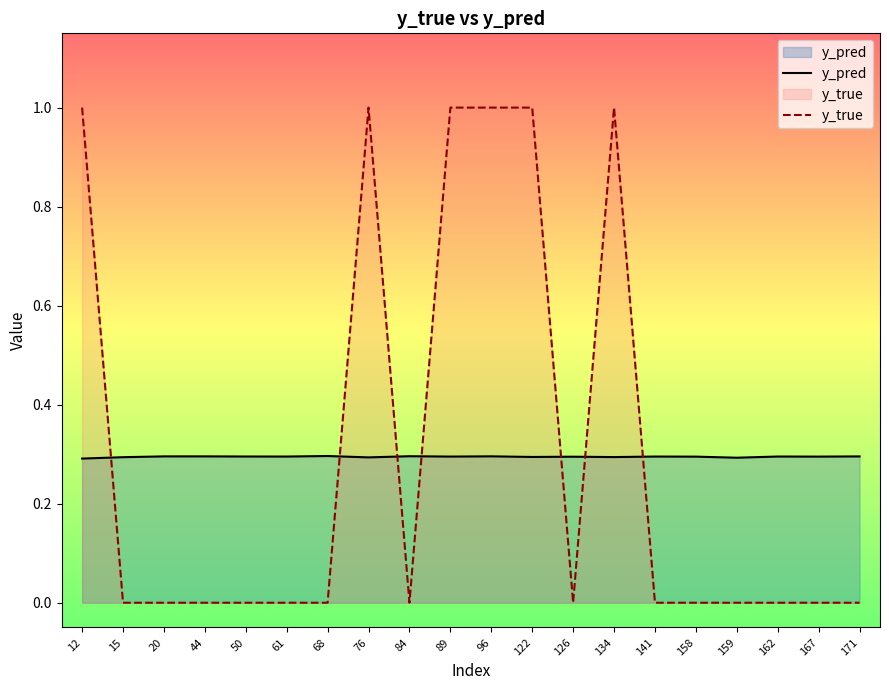

How many intersections are there between y_true and y_pred?

7